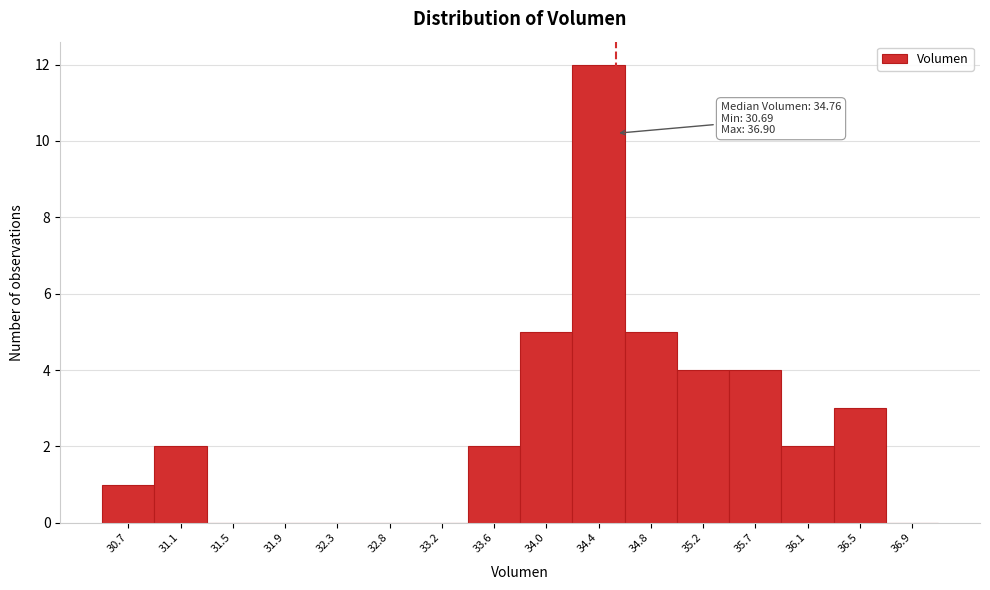

Reading right to left, transcribe all the data shown in this chart.

36.9=0	36.5=3	36.1=2	35.7=4	35.2=4	34.8=5	34.4=12	34.0=5	33.6=2	33.2=0	32.8=0	32.3=0	31.9=0	31.5=0	31.1=2	30.7=1